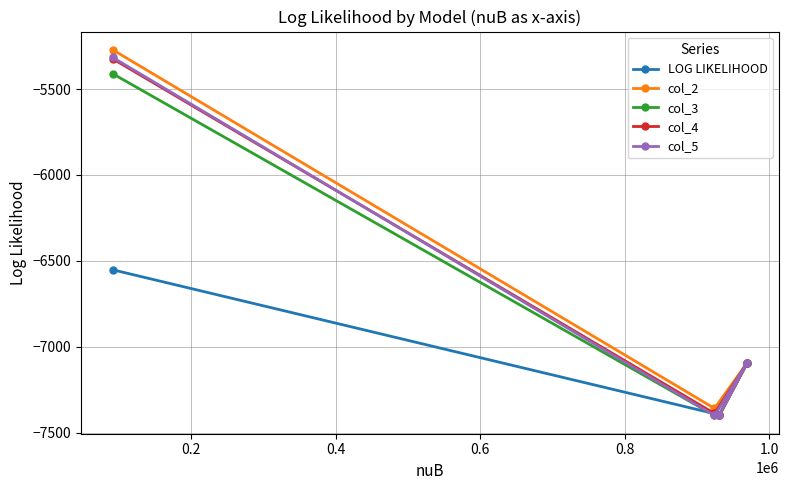

What is the minimum value shown in the chart?

-7399.4